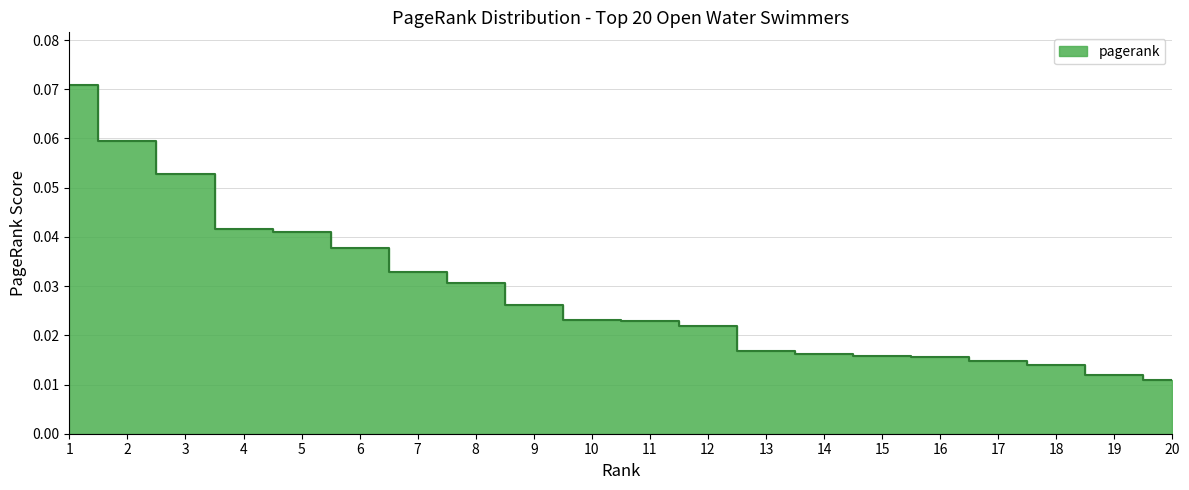

What is the greatest value displayed?

0.1